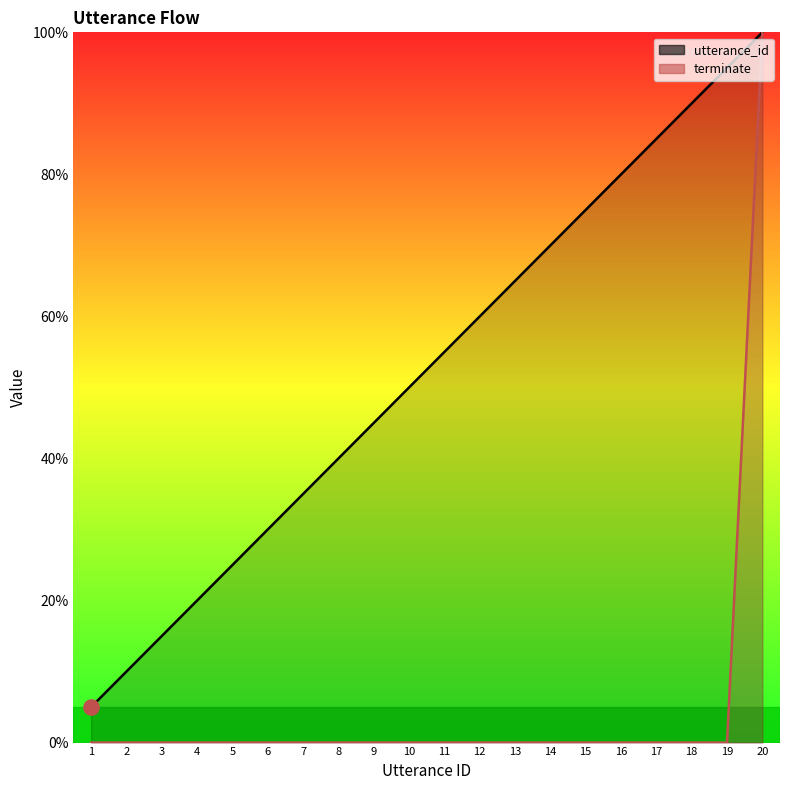

At how many categories does at least one series exceed 24?

16